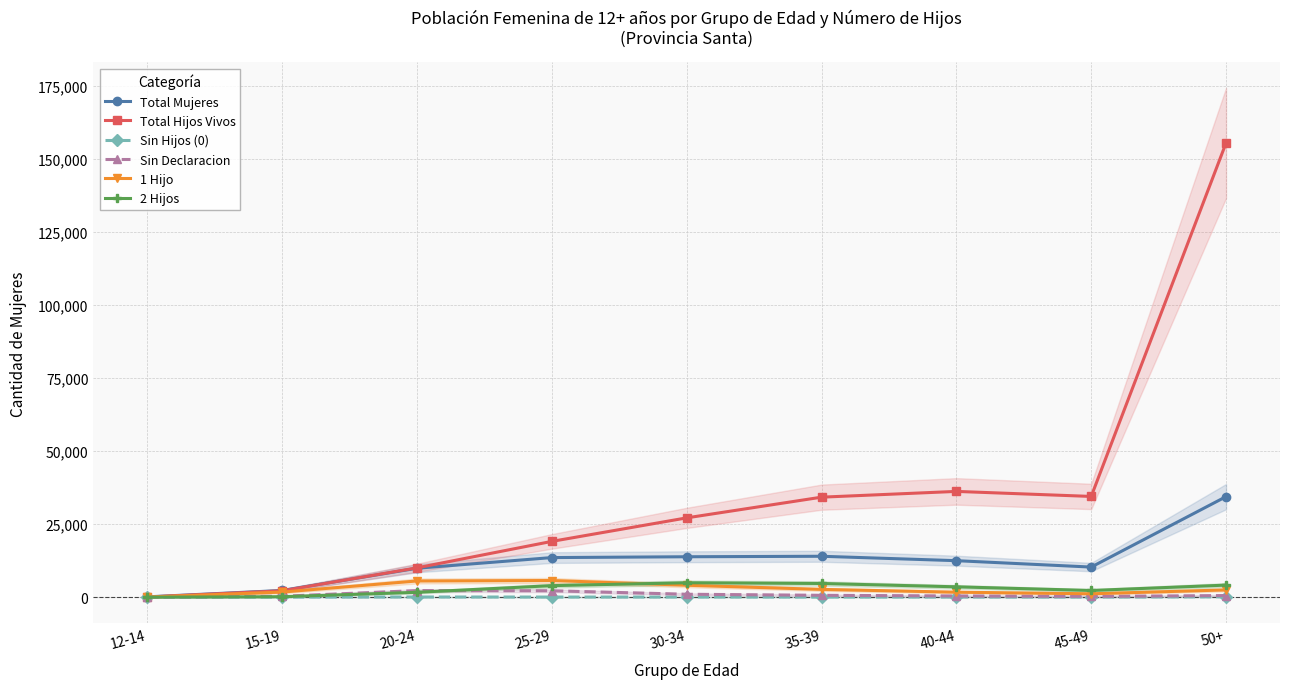

In Total Mujeres, how many points are higher than both neighbors (excluding endpoints)?

1